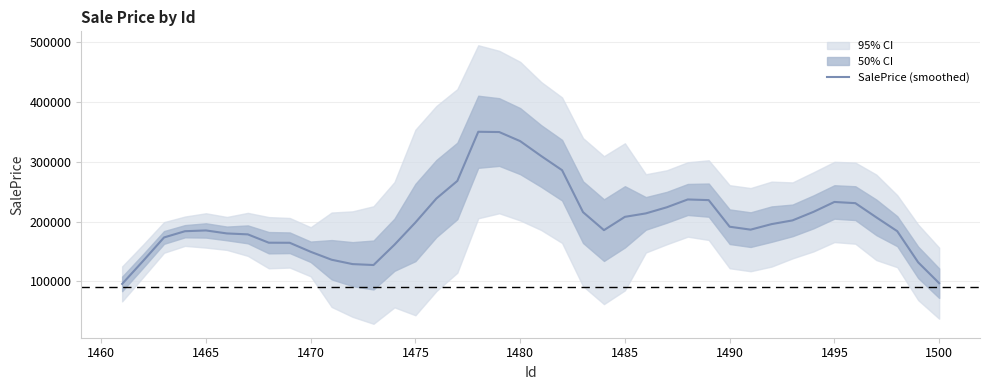

Is it true that the value at 1465 is 309557.9?

False